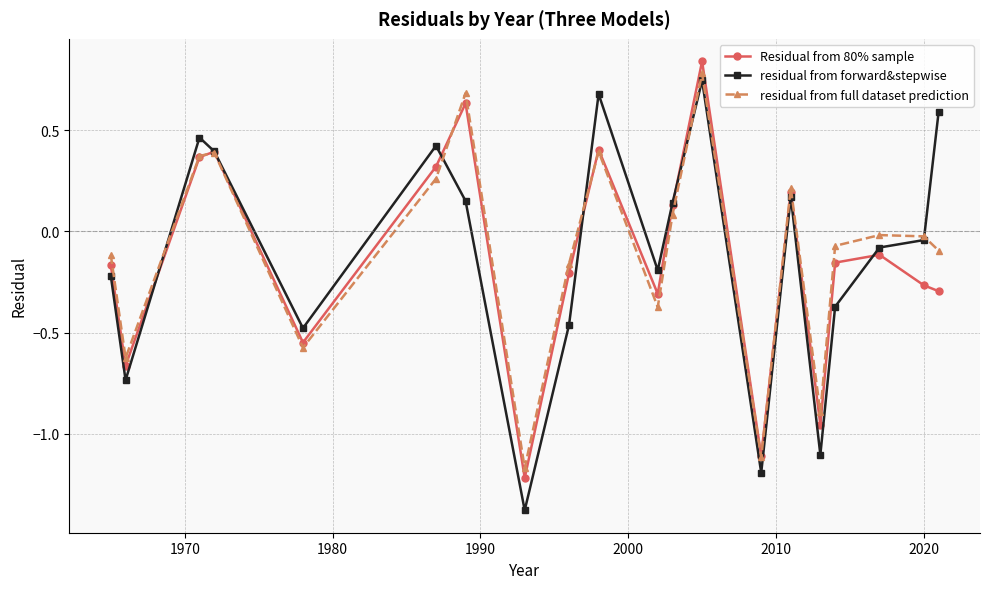

How many lines are shown in the chart?

3